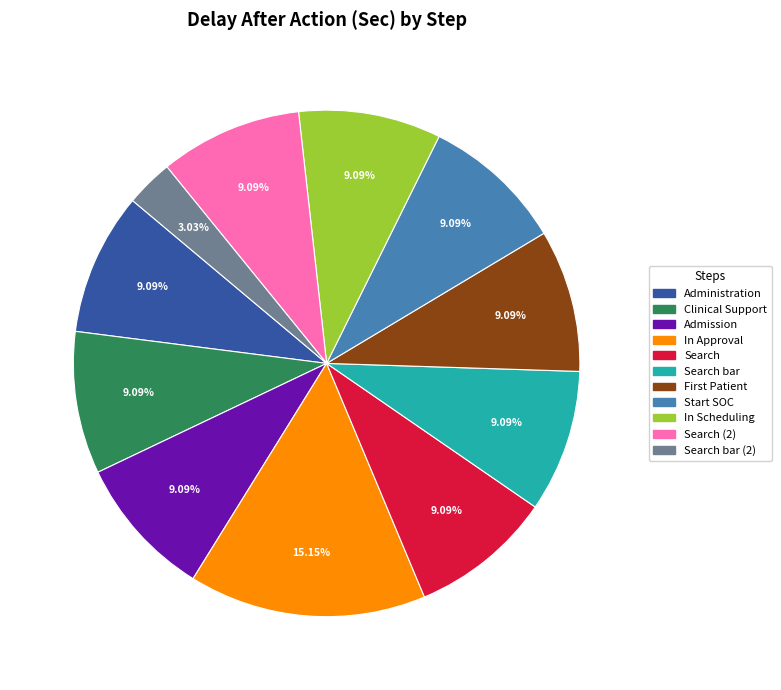

To the nearest percent, what is the average slice percentage?

9%